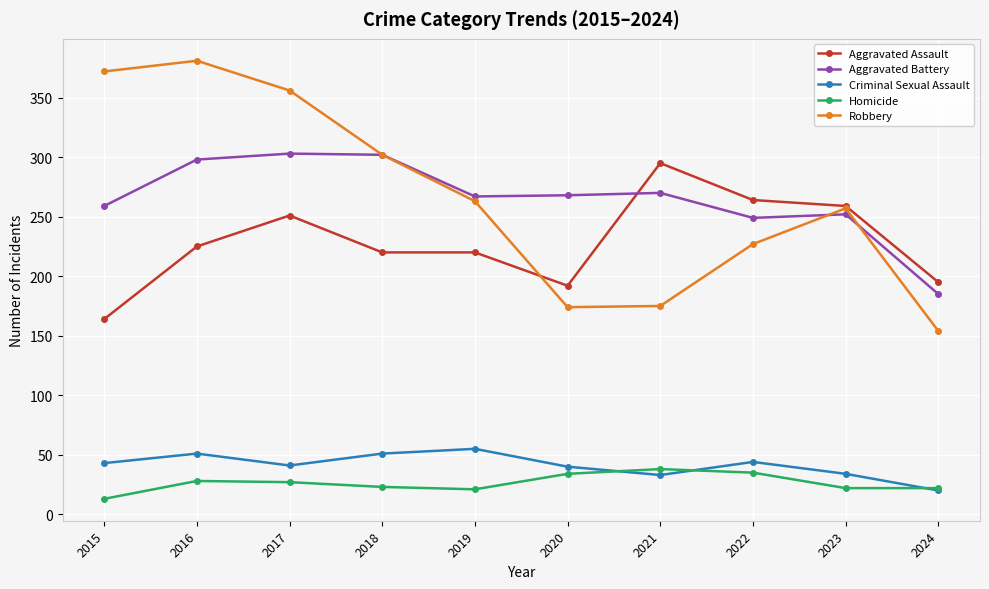

After their last crossing, which series has the higher values: Robbery or Aggravated Battery?

Aggravated Battery